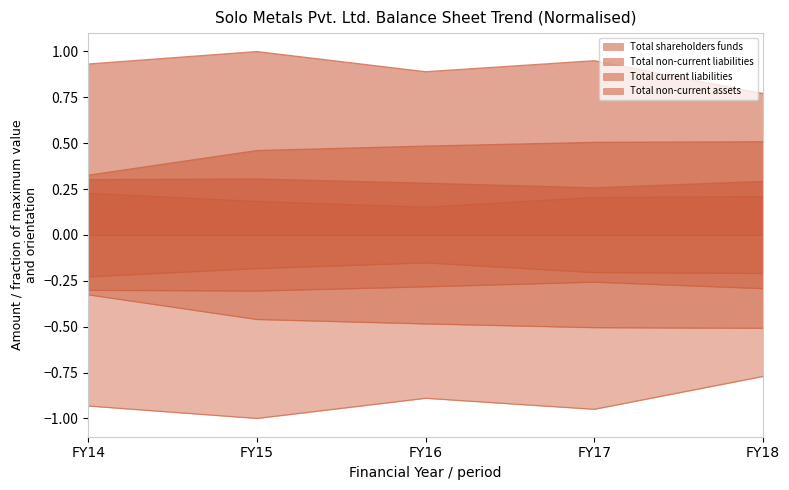

What is the sum of the Total non-current liabilities values at FY18 and FY14?

0.4